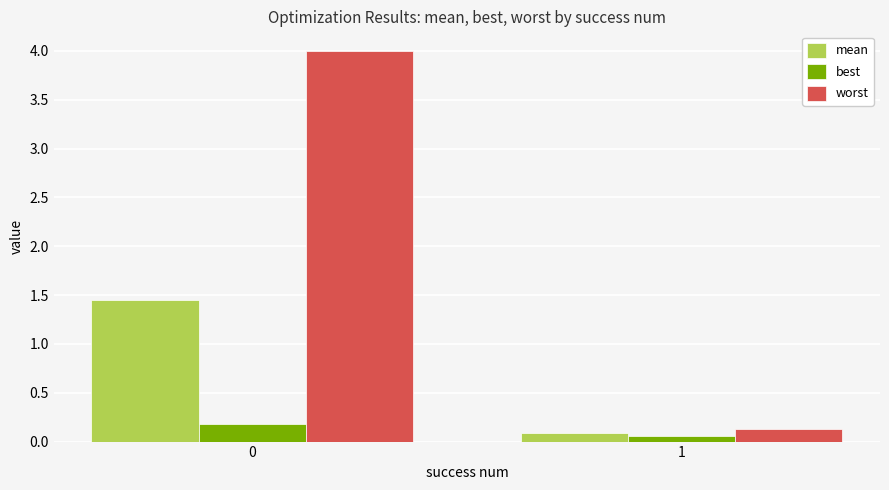

The value of worst at 0 is 4.0. True or false?

True